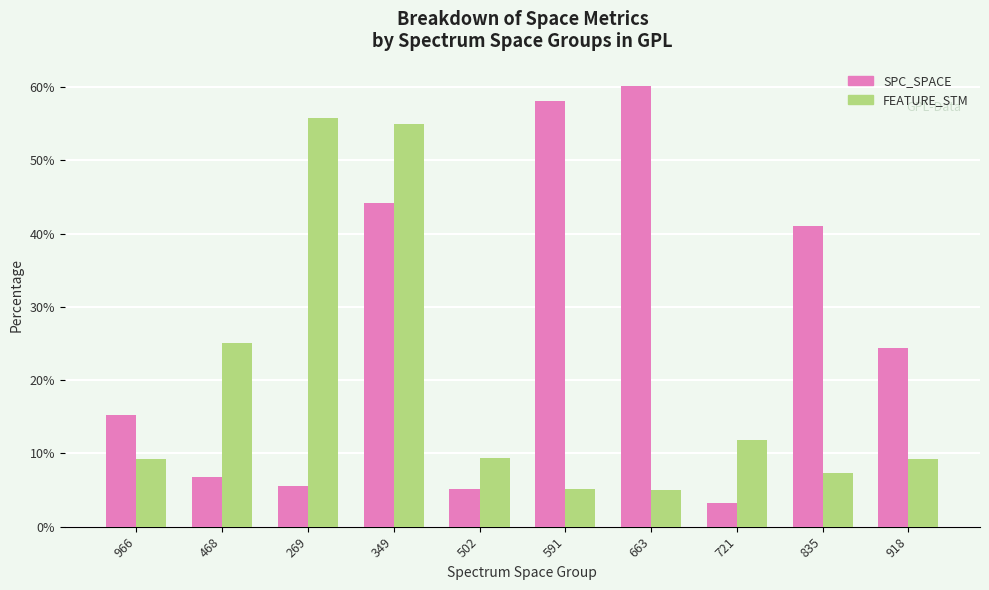

True or false: FEATURE_STM has a value of 55.8 at 269.

True